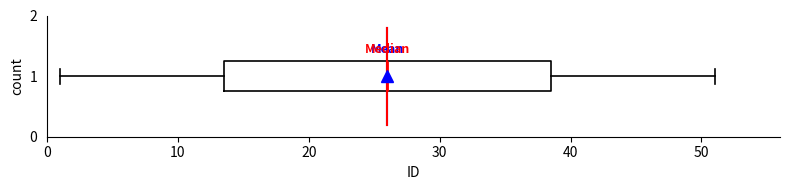

Read this box plot against the x-axis: the position of the median line, the range covered by the box, and the ends of both whiskers. The values are not printed on the chart, so give them approximately, as read against the axis.

median 26, box 14 to 39, whiskers 1 to 51